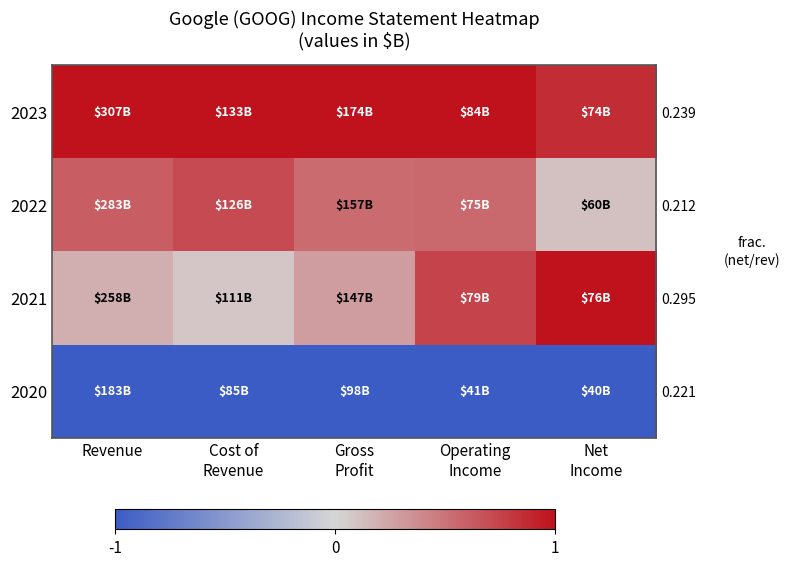

At which category is the sum across all series the highest?

Operating
Income